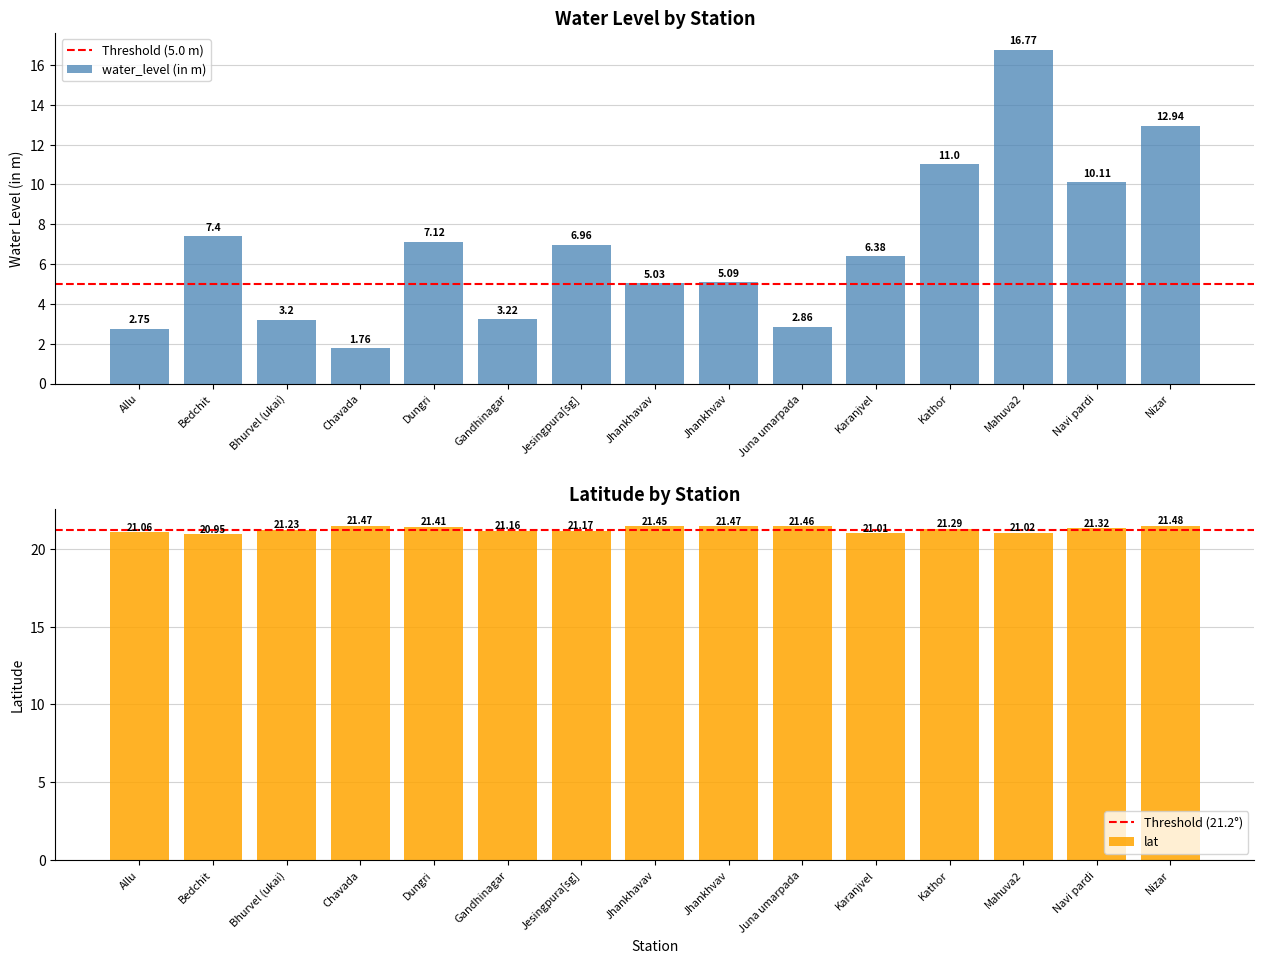

How many bars are there in each group?

2